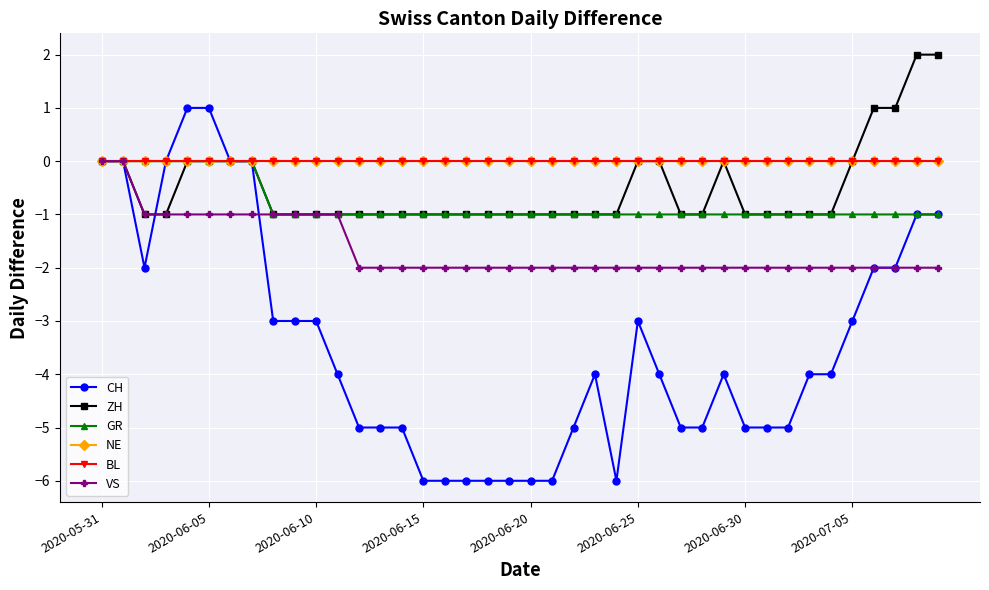

True or false: GR and BL intersect in this chart.

False